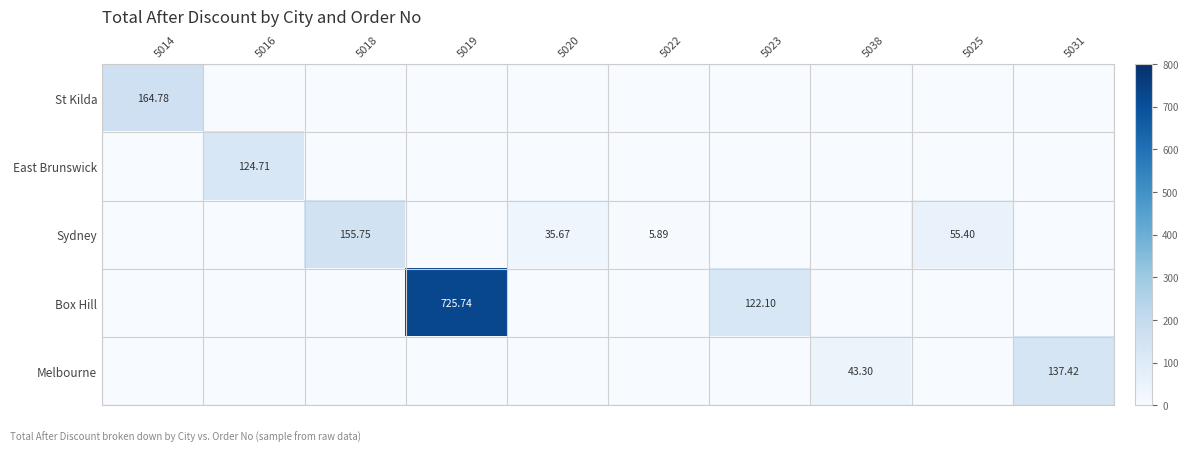

Which series changed the most between 5022 and 5023?

Box Hill